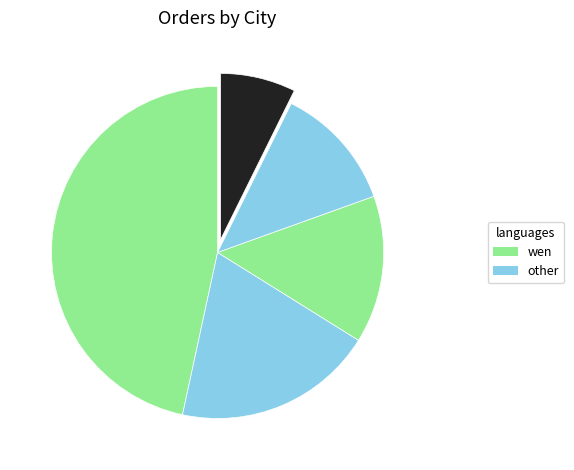

Count the number of slices in the pie.

5